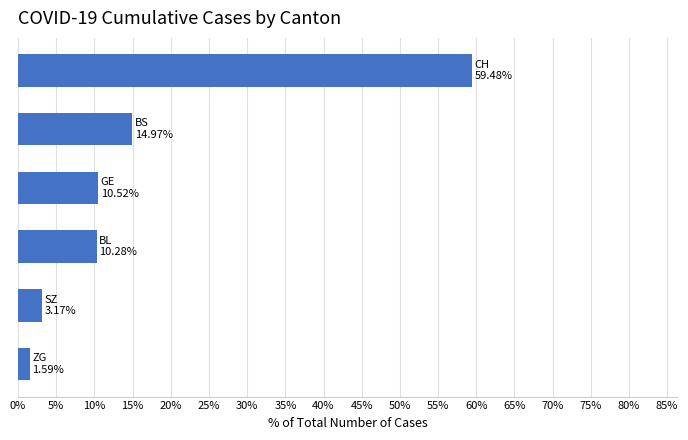

What is the difference between the maximum and second lowest values?

56.3